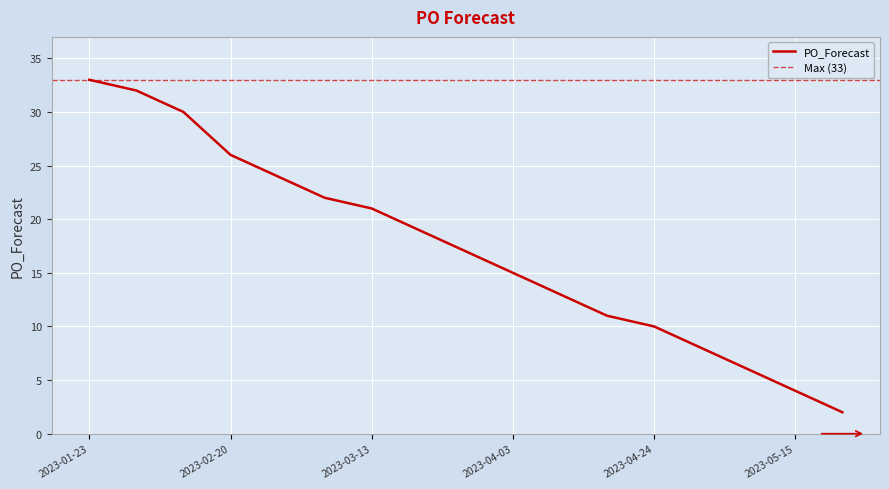

How many series are shown in this chart?

1